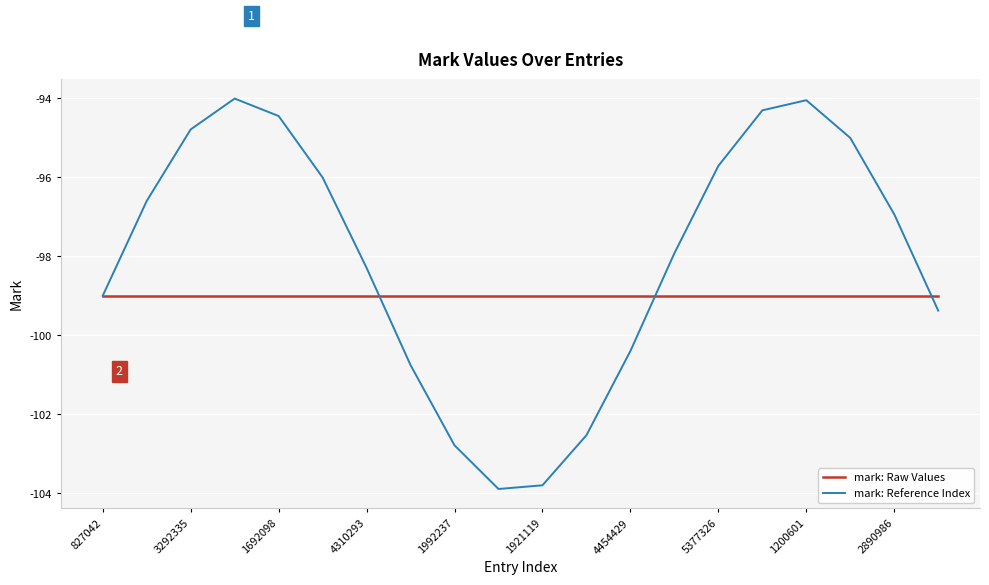

List the series in order of their peak value, lowest first.

mark: Raw Values, mark: Reference Index